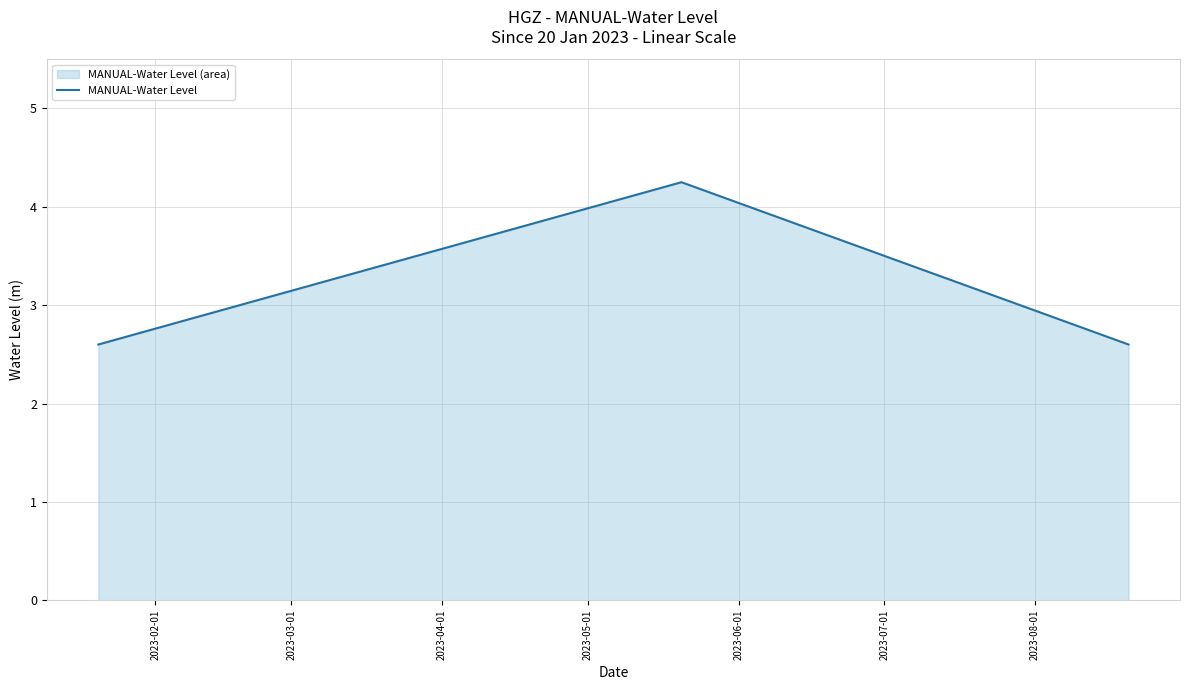

How many data points does each series have?

3